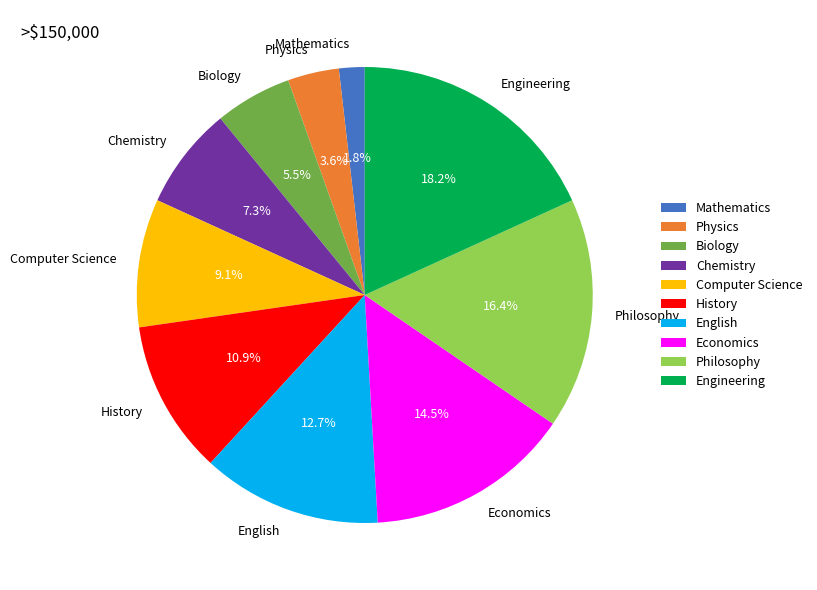

Which has a higher value, History or Chemistry?

History